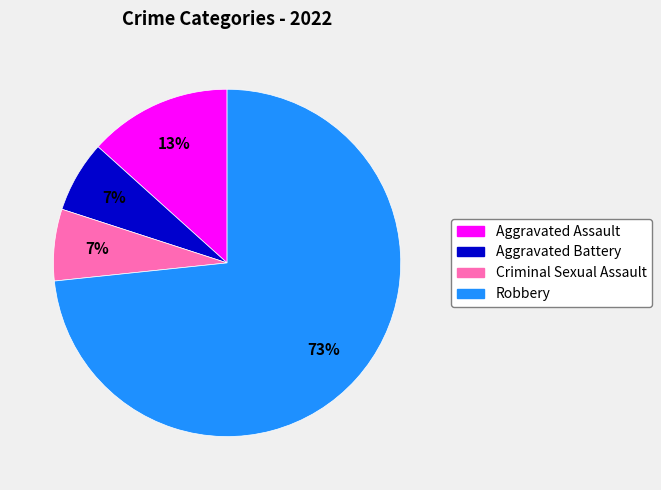

Which category has the biggest portion of the pie?

Robbery